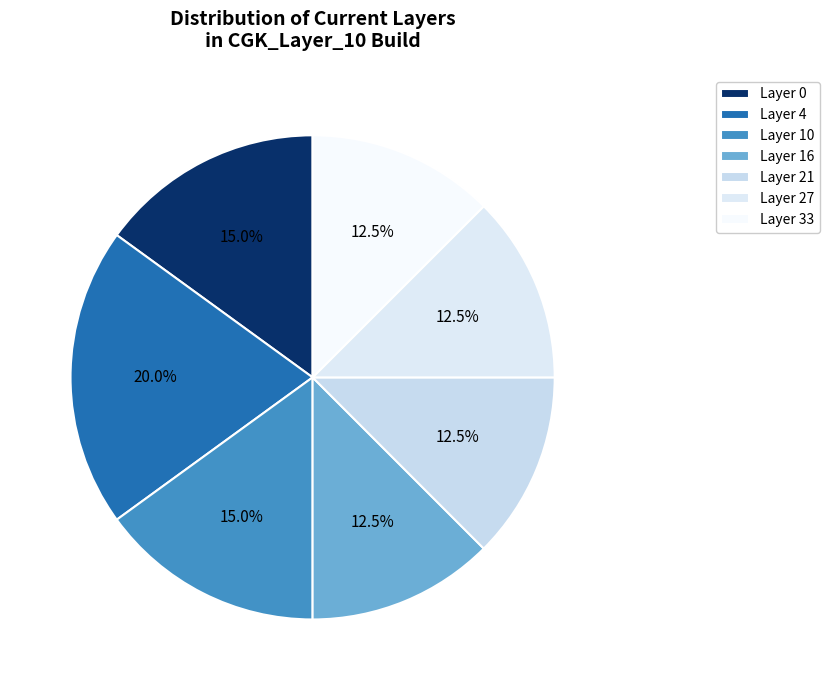

Is the sum of Layer 0 and Layer 16 greater than half?

No